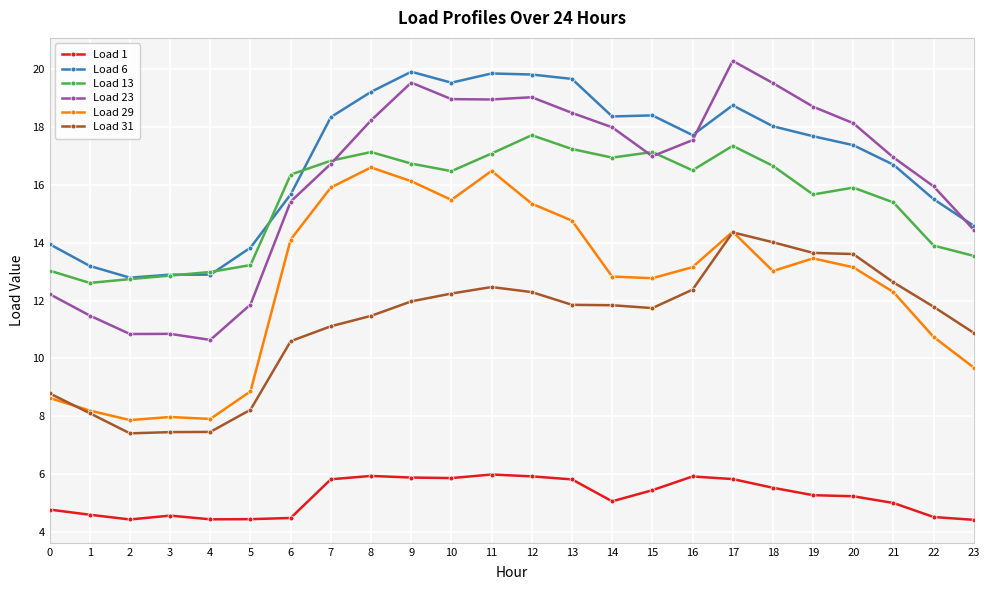

What is the difference between the highest and lowest values at 20?

12.9